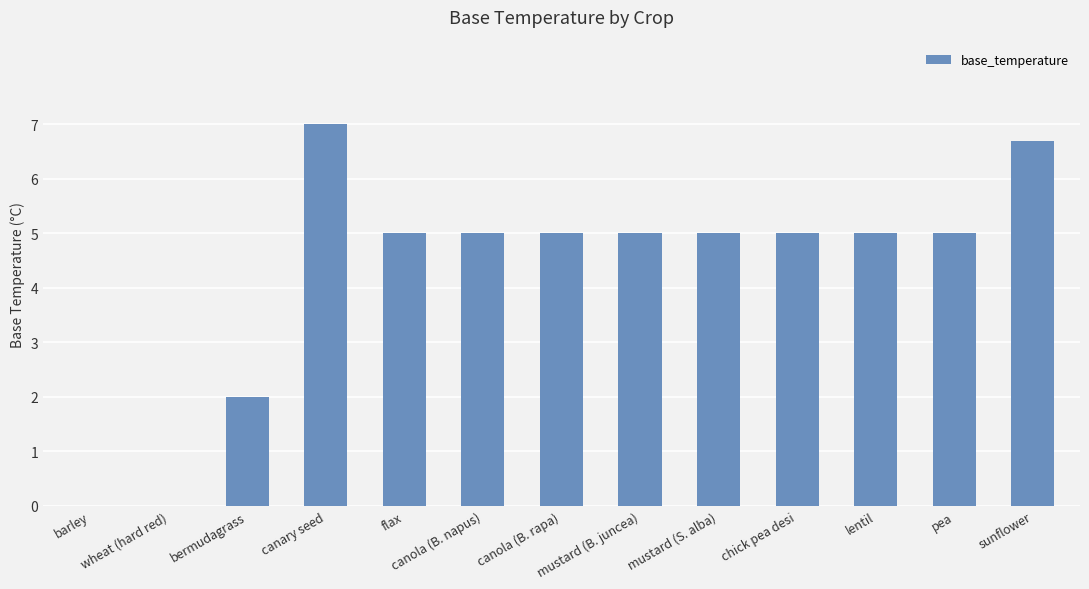

Count the values in the range 5 to 6.

8